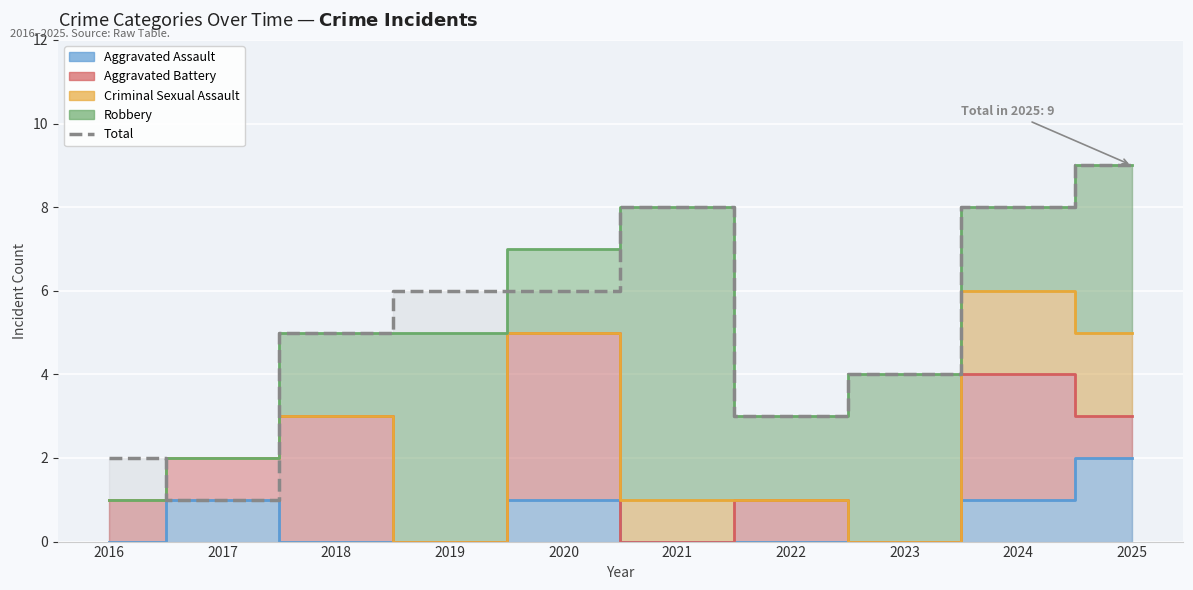

The value at 2020 is 6. True or false?

True